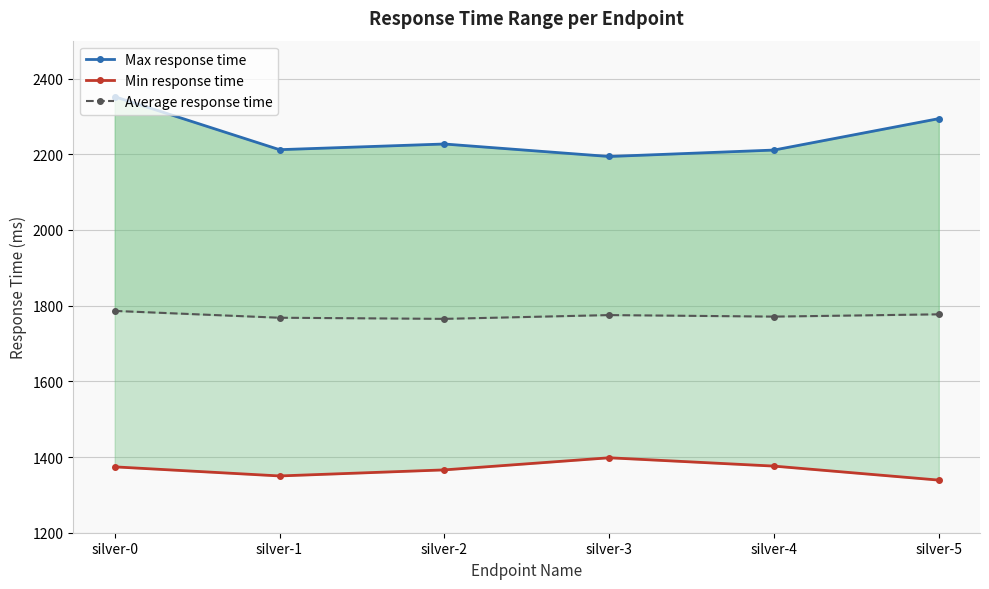

What is the value of the Min response time point at the 3rd from the left?

1366